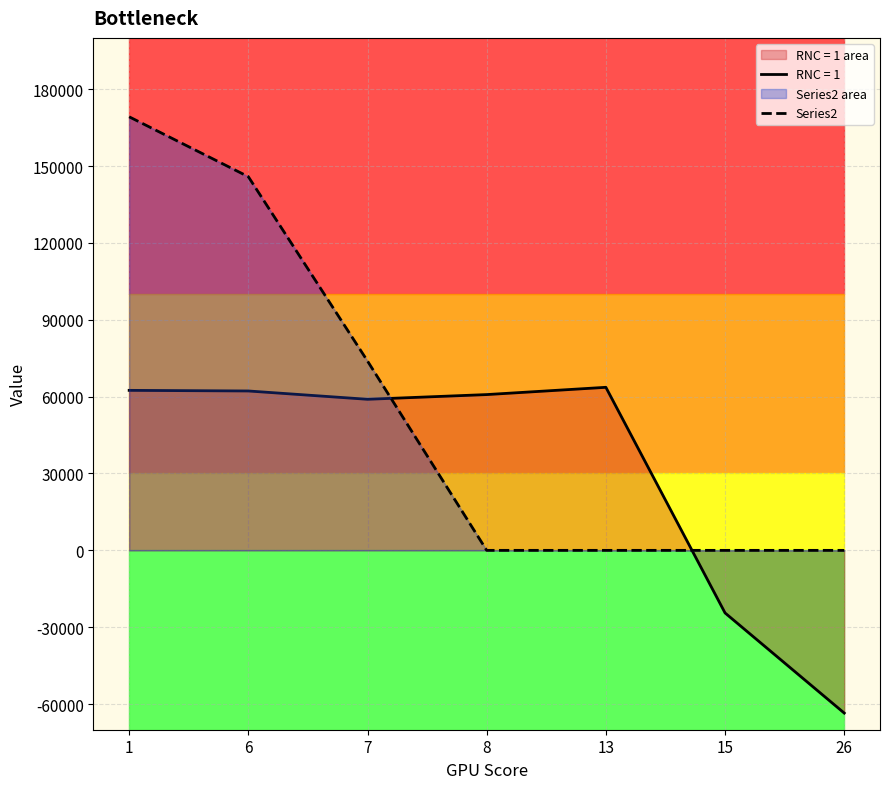

List the labels in order of value, largest first.

1, 6, 7, 8, 13, 15, 26